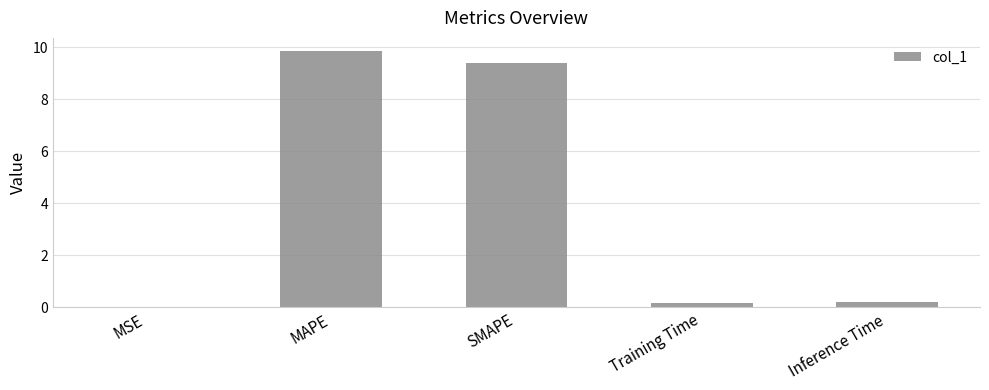

Count the number of data series in this chart.

1